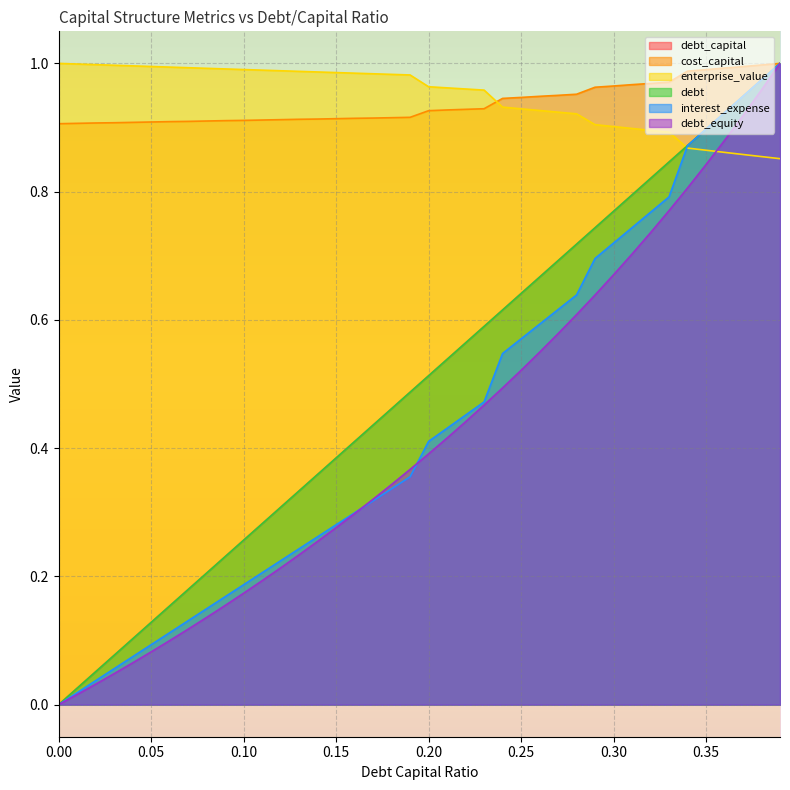

What are all the series names shown in the legend?

debt_capital, cost_capital, enterprise_value, debt, interest_expense, debt_equity